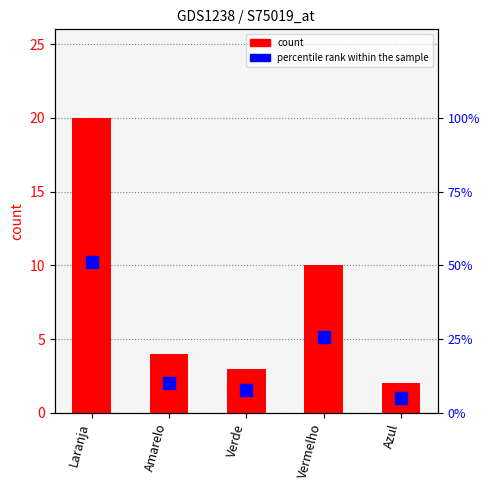

Is it true that count equals 0.4 at Azul?

False